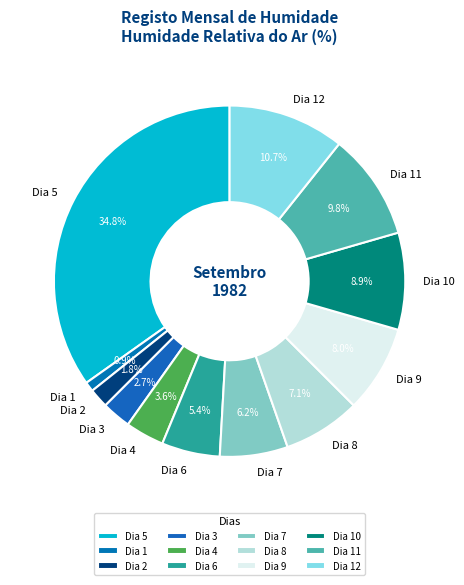

Count the number of slices in the pie.

12